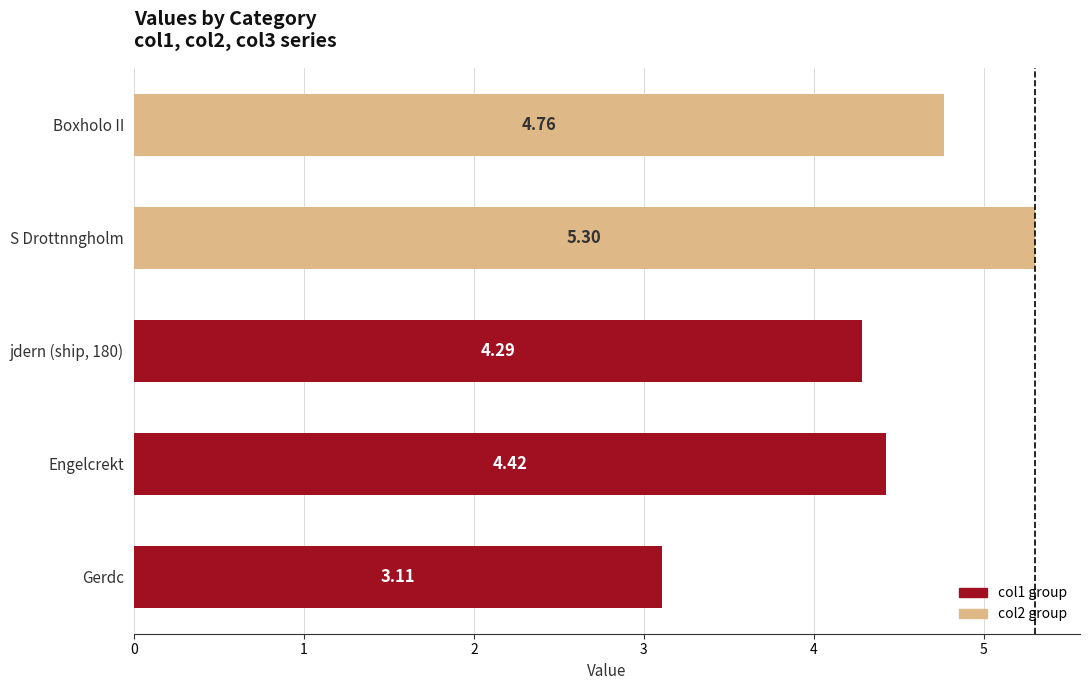

What is the smallest value displayed?

3.1